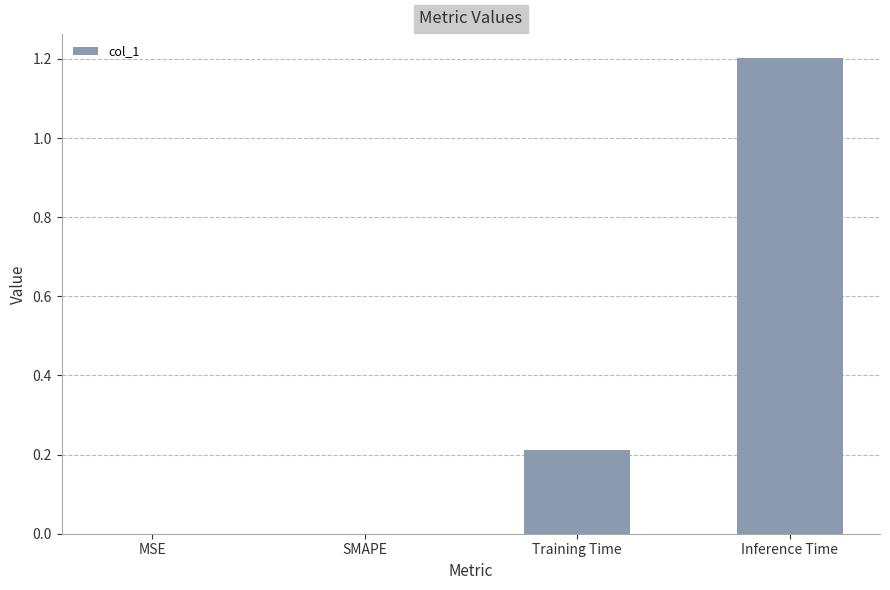

Is it true that the value at Inference Time is 0.5?

False